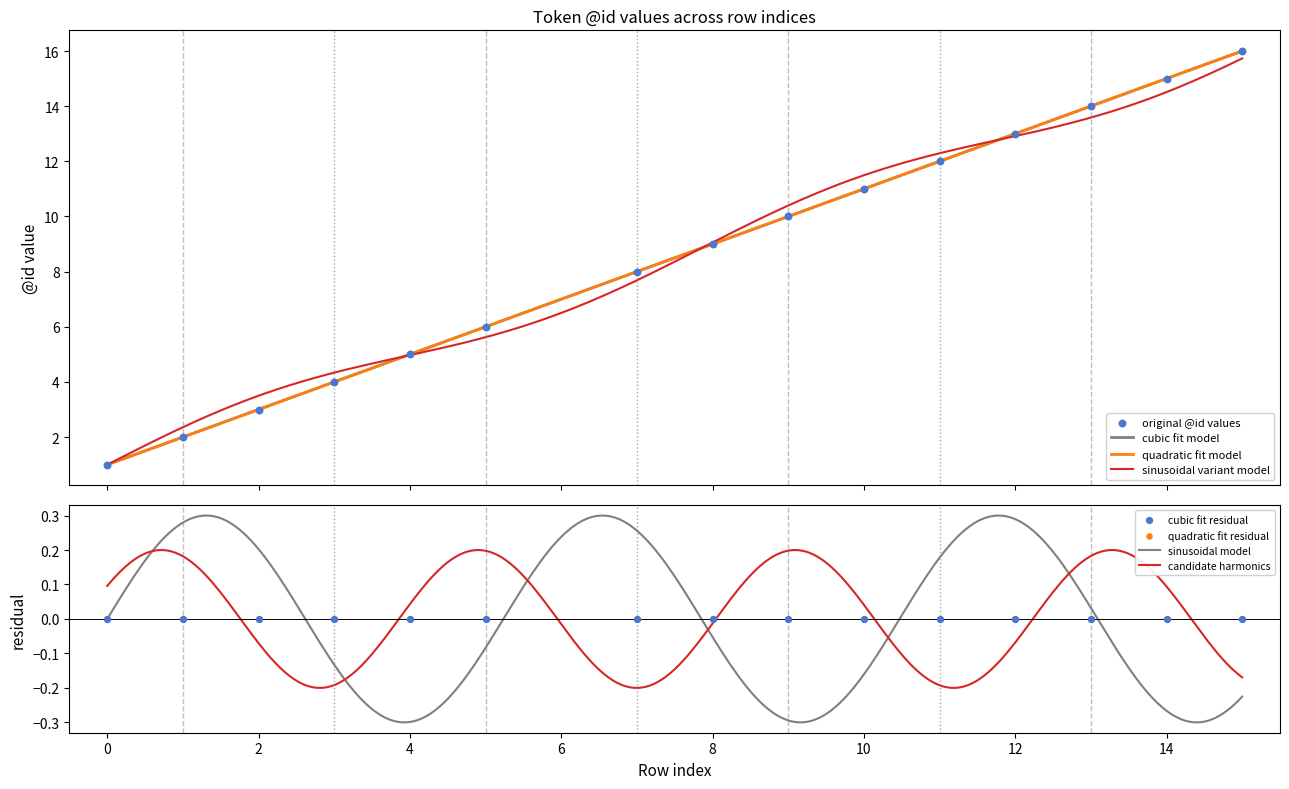

What is the change in value from 1 to 4?

+3